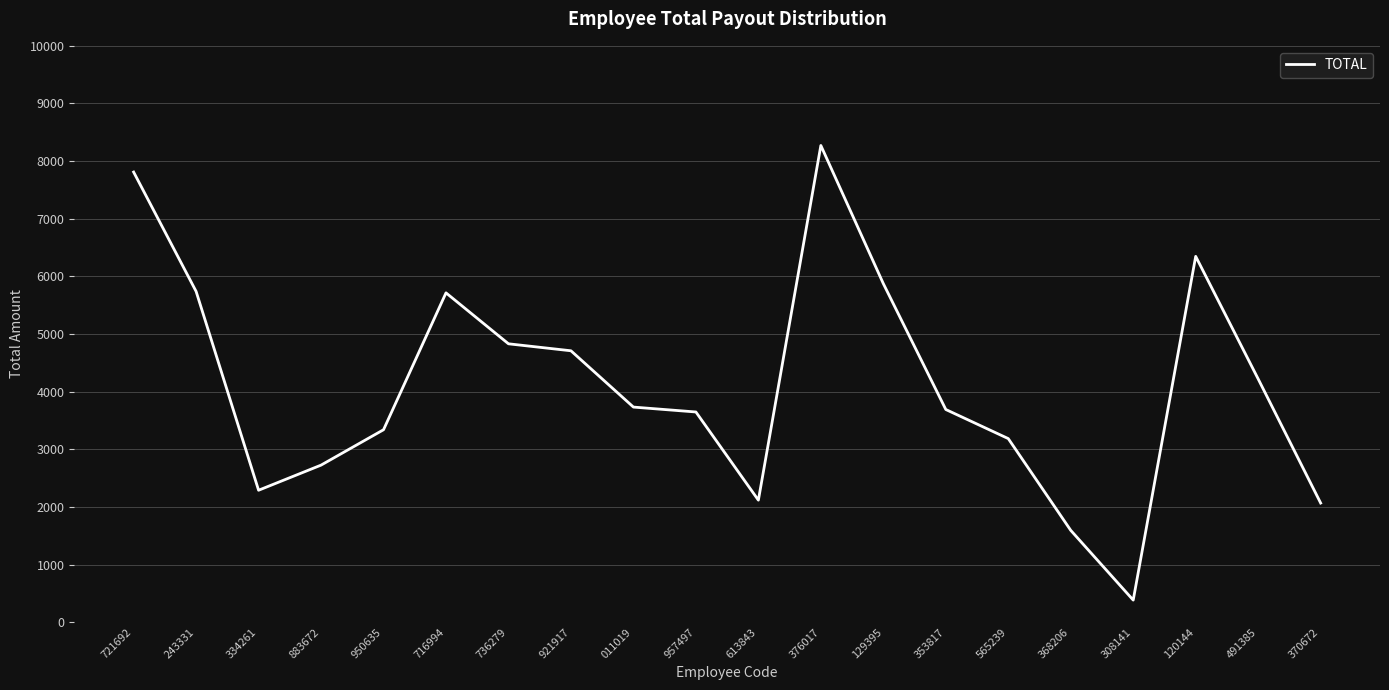

What is the difference between the second highest and second lowest values?

6217